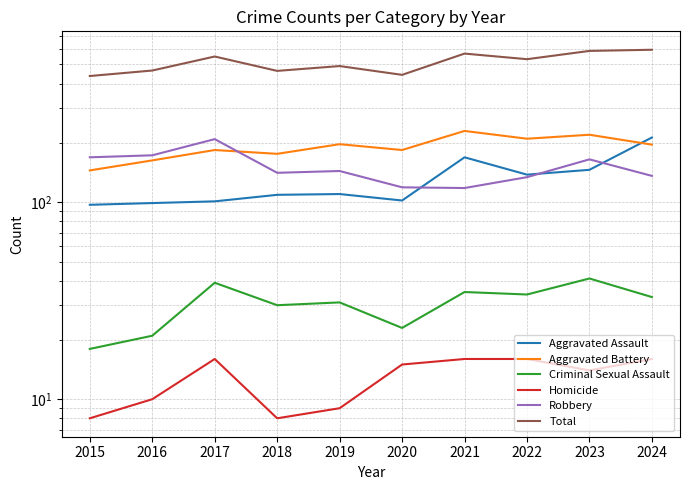

Reading left to right, extract all data points from this chart.

Aggravated Assault: 97	99	101	109	110	102	169	138	146	213
Aggravated Battery: 145	163	184	176	197	184	230	210	220	196
Criminal Sexual Assault: 18	21	39	30	31	23	35	34	41	33
Homicide: 8	10	16	8	9	15	16	16	14	16
Robbery: 169	173	209	141	144	119	118	134	165	136
Total: 437	466	549	464	491	443	568	532	586	594